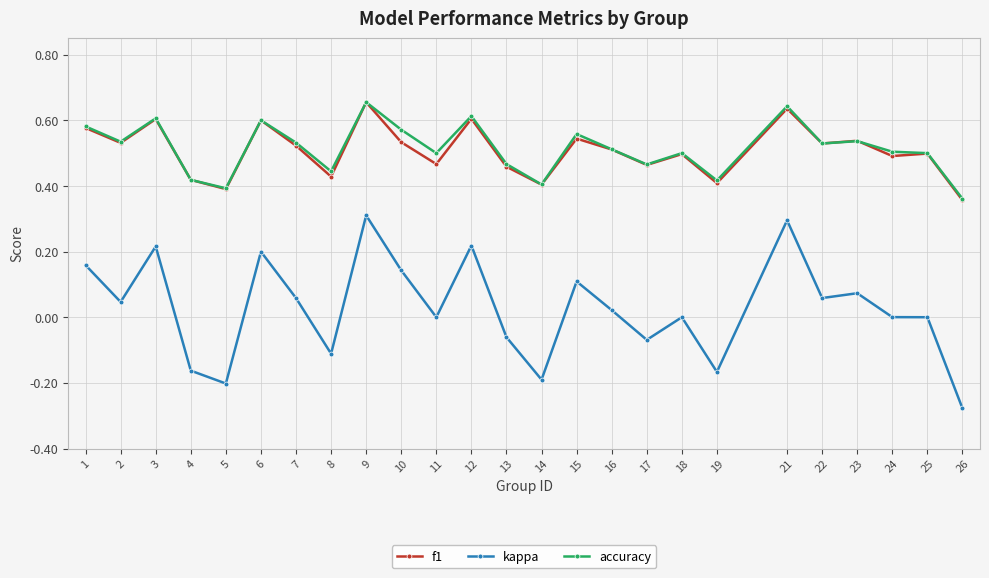

True or false: kappa and accuracy intersect in this chart.

False